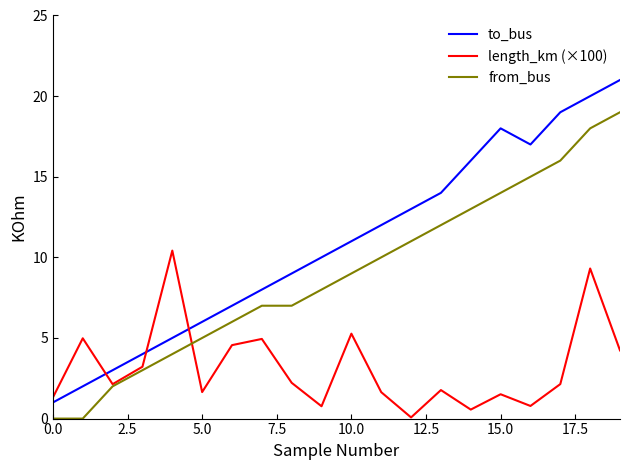

Rank the series by their maximum value, from lowest to highest.

length_km (×100), from_bus, to_bus